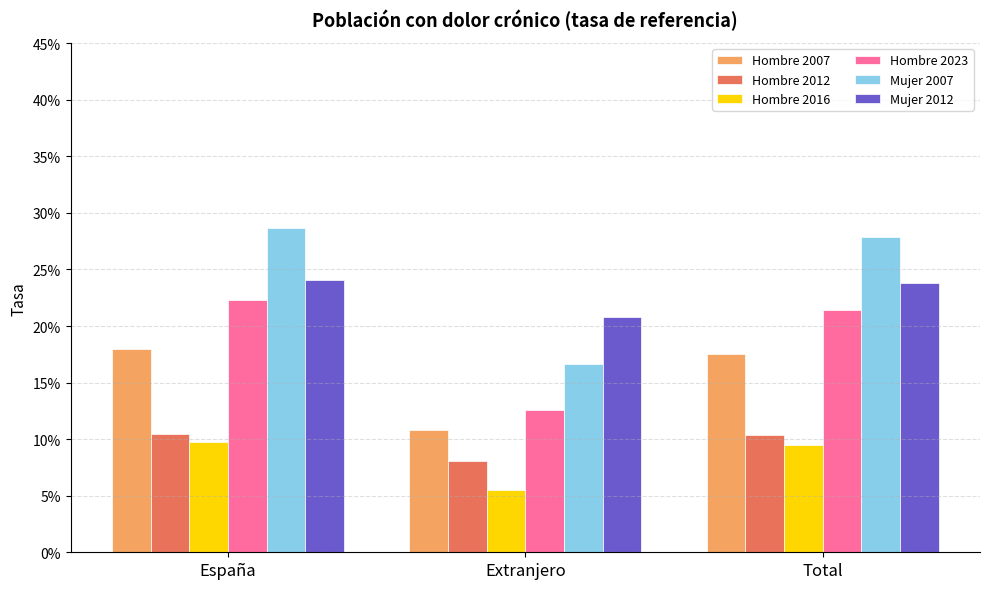

Is it true that Hombre 2023 equals 0.0 at Extranjero?

False